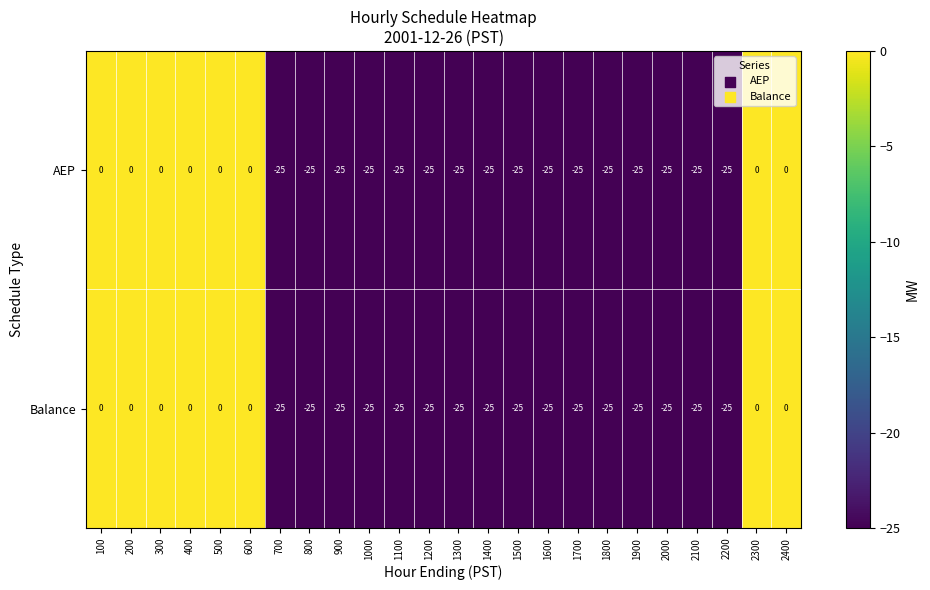

What is the approximate value of Balance at 2100, to the nearest 5?

-25